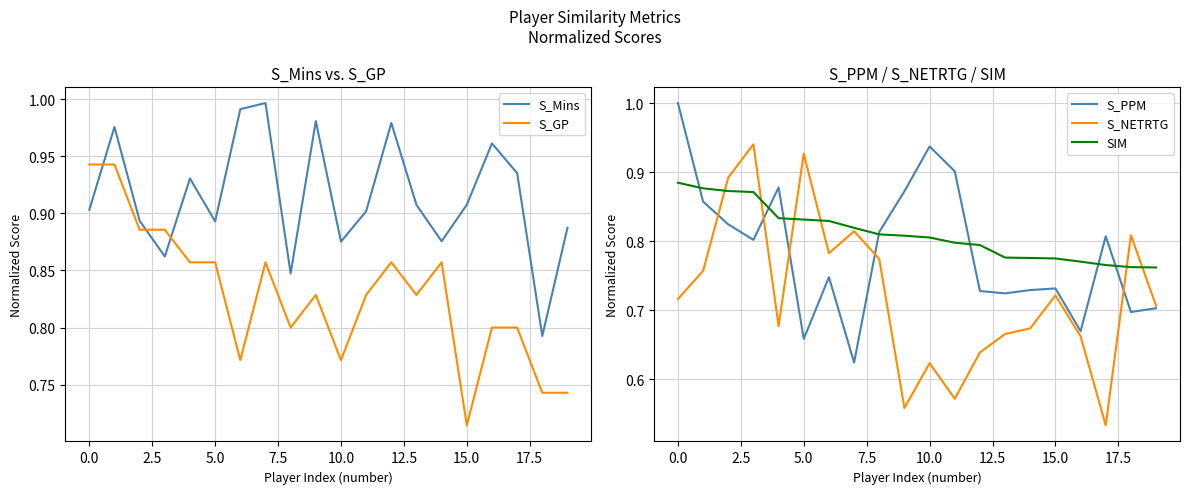

What is the average value of the S_Mins series?

0.9